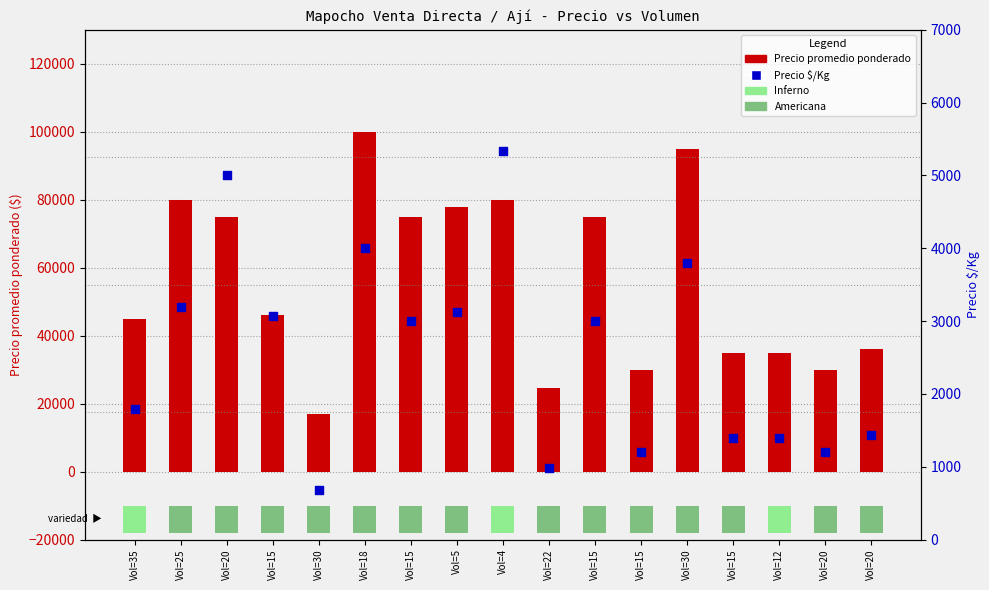

Which series contains the highest Y value?

Precio promedio ponderado